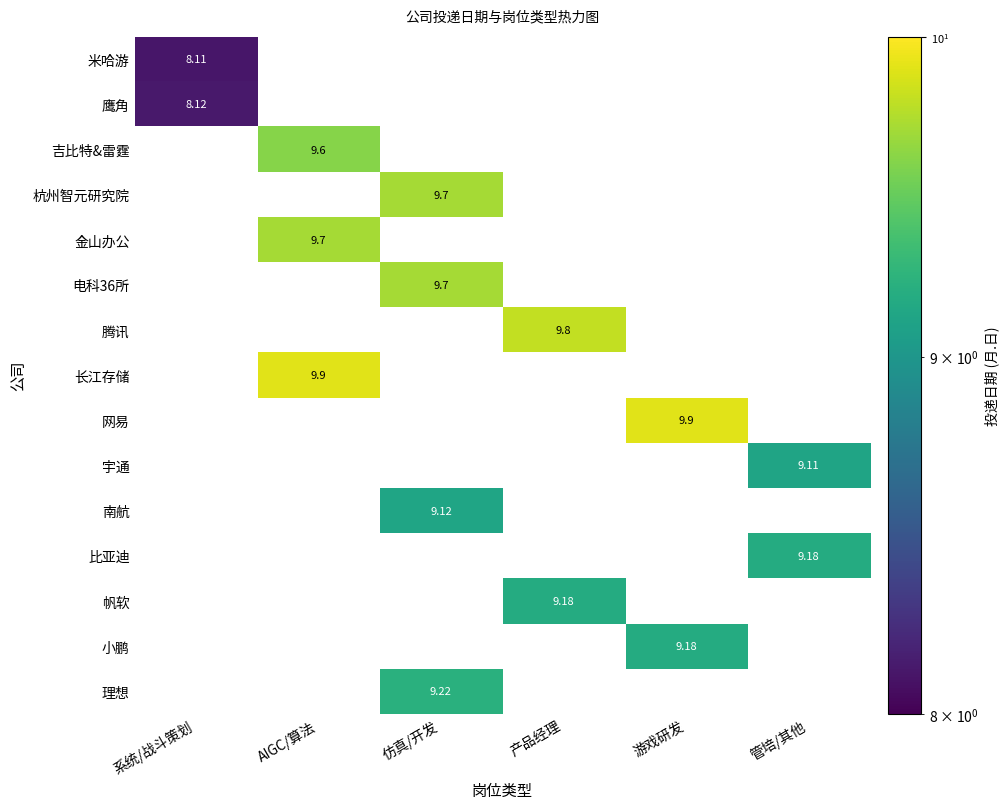

Which category has the highest value across all series?

AIGC/算法